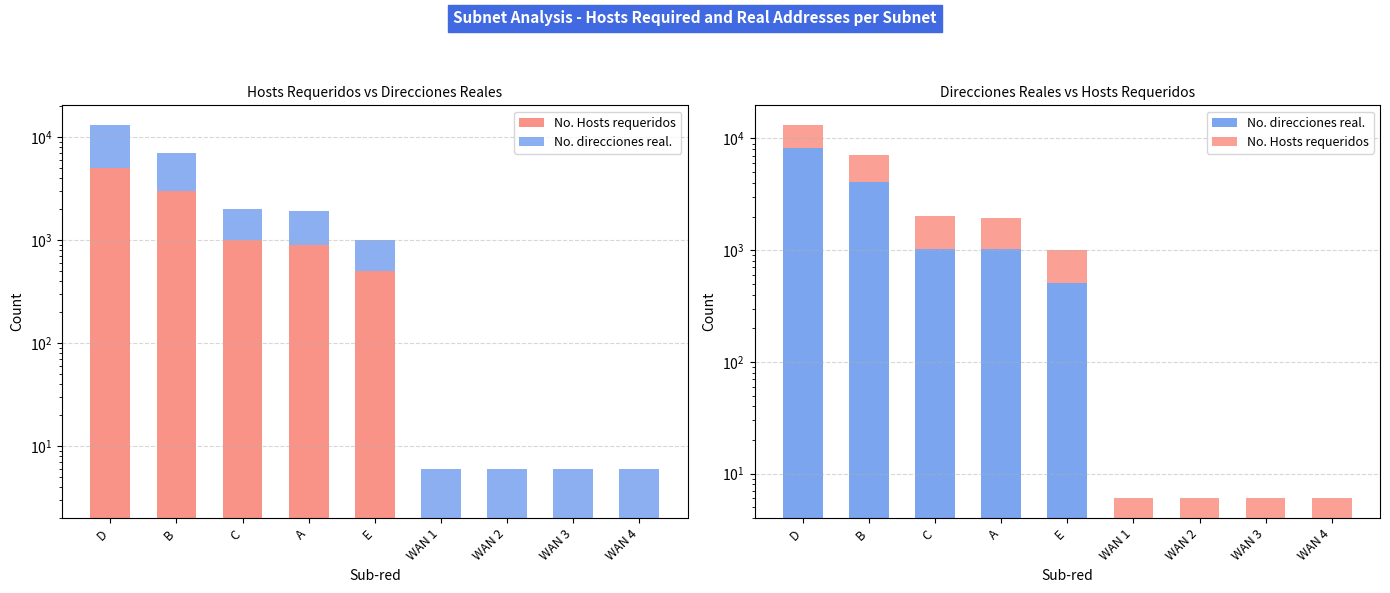

What is the sum of all No. direcciones real. values?

14864